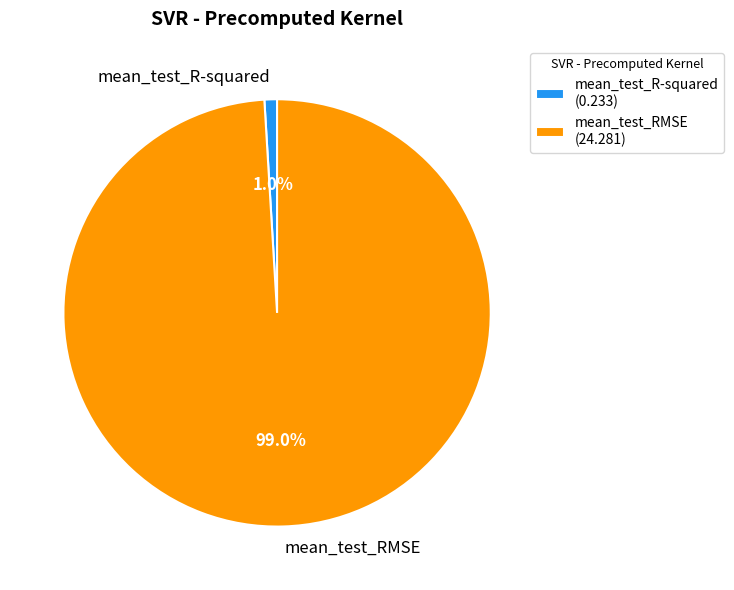

Is it true that mean_test_RMSE is 89% of the pie?

False